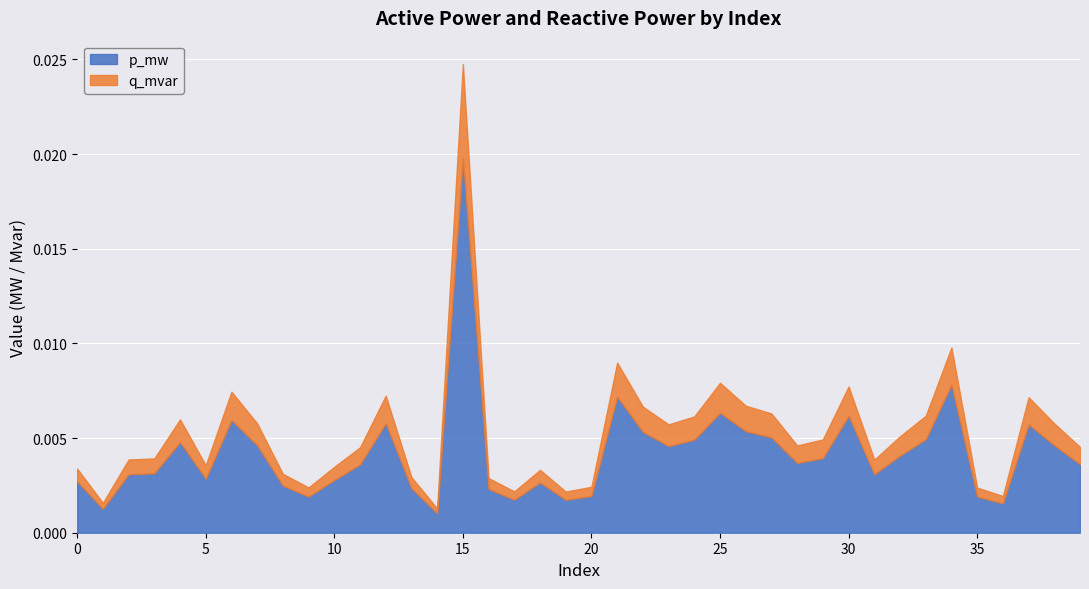

At which category is the sum across all series the highest?

15